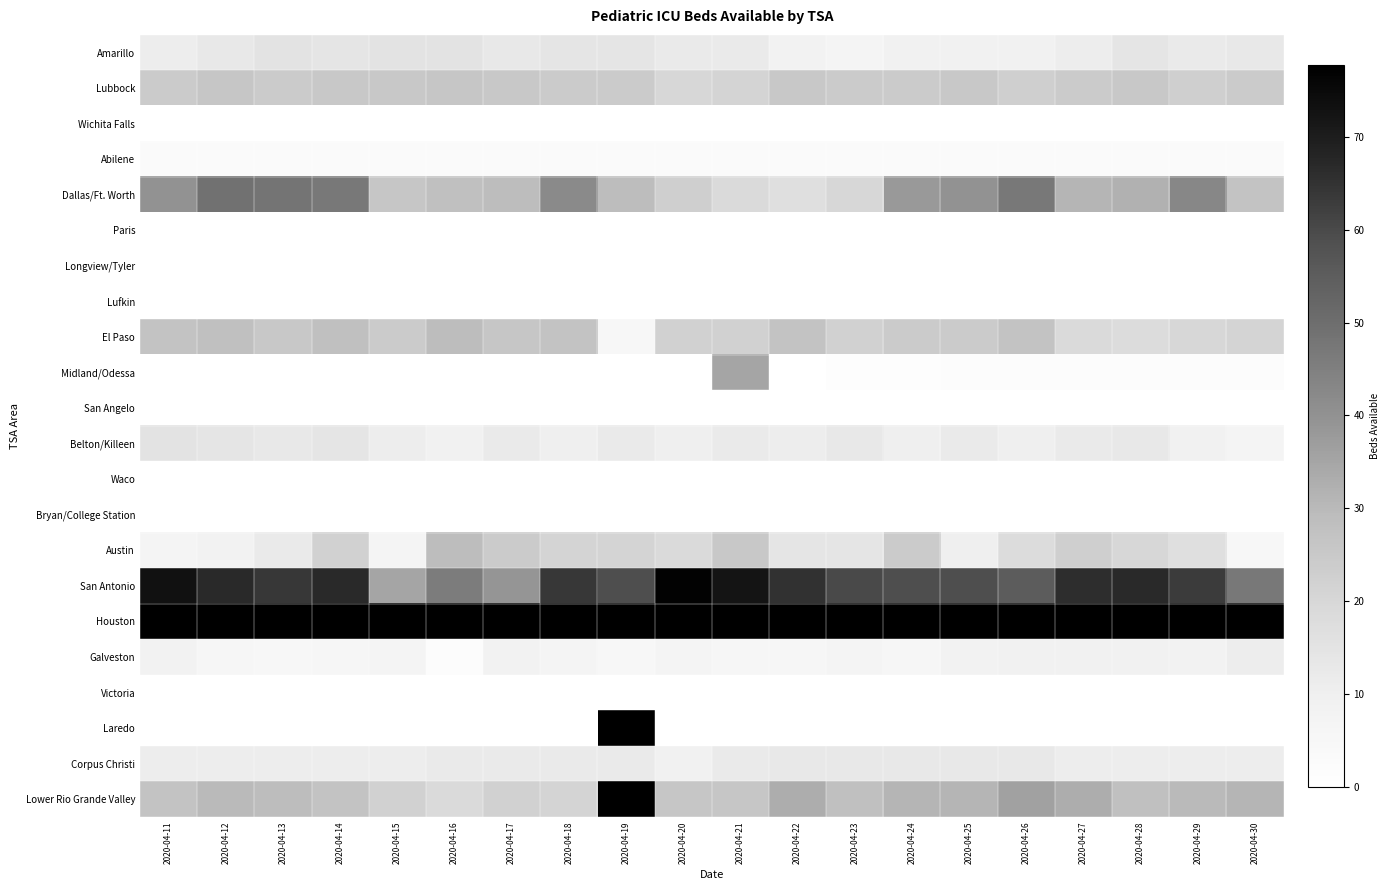

Reading left to right, list all the values displayed in this chart.

Amarillo: 2020-04-11=11	2020-04-12=13	2020-04-13=15	2020-04-14=14	2020-04-15=15	2020-04-16=15	2020-04-17=13	2020-04-18=14	2020-04-19=14	2020-04-20=12	2020-04-21=12	2020-04-22=8	2020-04-23=7	2020-04-24=9	2020-04-25=9	2020-04-26=9	2020-04-27=11	2020-04-28=14	2020-04-29=12	2020-04-30=13
Lubbock: 2020-04-11=24	2020-04-12=26	2020-04-13=24	2020-04-14=25	2020-04-15=25	2020-04-16=26	2020-04-17=25	2020-04-18=24	2020-04-19=24	2020-04-20=20	2020-04-21=21	2020-04-22=25	2020-04-23=24	2020-04-24=24	2020-04-25=25	2020-04-26=23	2020-04-27=24	2020-04-28=25	2020-04-29=23	2020-04-30=24
Wichita Falls: 2020-04-11=0	2020-04-12=0	2020-04-13=0	2020-04-14=0	2020-04-15=0	2020-04-16=0	2020-04-17=0	2020-04-18=0	2020-04-19=0	2020-04-20=0	2020-04-21=0	2020-04-22=0	2020-04-23=0	2020-04-24=0	2020-04-25=0	2020-04-26=0	2020-04-27=0	2020-04-28=0	2020-04-29=0	2020-04-30=0
Abilene: 2020-04-11=3	2020-04-12=3	2020-04-13=3	2020-04-14=3	2020-04-15=3	2020-04-16=3	2020-04-17=3	2020-04-18=3	2020-04-19=3	2020-04-20=3	2020-04-21=3	2020-04-22=3	2020-04-23=3	2020-04-24=3	2020-04-25=3	2020-04-26=3	2020-04-27=3	2020-04-28=3	2020-04-29=3	2020-04-30=3
Dallas/Ft. Worth: 2020-04-11=40	2020-04-12=49	2020-04-13=48	2020-04-14=47	2020-04-15=26	2020-04-16=28	2020-04-17=29	2020-04-18=42	2020-04-19=29	2020-04-20=23	2020-04-21=19	2020-04-22=17	2020-04-23=20	2020-04-24=38	2020-04-25=40	2020-04-26=47	2020-04-27=31	2020-04-28=32	2020-04-29=43	2020-04-30=27
Paris: 2020-04-11=0	2020-04-12=0	2020-04-13=0	2020-04-14=0	2020-04-15=0	2020-04-16=0	2020-04-17=0	2020-04-18=0	2020-04-19=0	2020-04-20=0	2020-04-21=0	2020-04-22=0	2020-04-23=0	2020-04-24=0	2020-04-25=0	2020-04-26=0	2020-04-27=0	2020-04-28=0	2020-04-29=0	2020-04-30=0
Longview/Tyler: 2020-04-11=0	2020-04-12=0	2020-04-13=0	2020-04-14=0	2020-04-15=0	2020-04-16=0	2020-04-17=0	2020-04-18=0	2020-04-19=0	2020-04-20=0	2020-04-21=0	2020-04-22=0	2020-04-23=0	2020-04-24=0	2020-04-25=0	2020-04-26=0	2020-04-27=0	2020-04-28=0	2020-04-29=0	2020-04-30=0
Lufkin: 2020-04-11=0	2020-04-12=0	2020-04-13=0	2020-04-14=0	2020-04-15=0	2020-04-16=0	2020-04-17=0	2020-04-18=0	2020-04-19=0	2020-04-20=0	2020-04-21=0	2020-04-22=0	2020-04-23=0	2020-04-24=0	2020-04-25=0	2020-04-26=0	2020-04-27=0	2020-04-28=0	2020-04-29=0	2020-04-30=0
El Paso: 2020-04-11=27	2020-04-12=28	2020-04-13=25	2020-04-14=28	2020-04-15=24	2020-04-16=29	2020-04-17=26	2020-04-18=27	2020-04-19=5	2020-04-20=22	2020-04-21=22	2020-04-22=27	2020-04-23=22	2020-04-24=24	2020-04-25=24	2020-04-26=27	2020-04-27=19	2020-04-28=18	2020-04-29=20	2020-04-30=21
Midland/Odessa: 2020-04-11=0	2020-04-12=0	2020-04-13=0	2020-04-14=0	2020-04-15=0	2020-04-16=0	2020-04-17=0	2020-04-18=0	2020-04-19=0	2020-04-20=0	2020-04-21=35	2020-04-22=0	2020-04-23=1	2020-04-24=1	2020-04-25=2	2020-04-26=2	2020-04-27=2	2020-04-28=2	2020-04-29=2	2020-04-30=2
San Angelo: 2020-04-11=0	2020-04-12=0	2020-04-13=0	2020-04-14=0	2020-04-15=0	2020-04-16=0	2020-04-17=0	2020-04-18=0	2020-04-19=0	2020-04-20=0	2020-04-21=0	2020-04-22=0	2020-04-23=0	2020-04-24=0	2020-04-25=0	2020-04-26=0	2020-04-27=0	2020-04-28=0	2020-04-29=0	2020-04-30=0
Belton/Killeen: 2020-04-11=15	2020-04-12=14	2020-04-13=13	2020-04-14=14	2020-04-15=11	2020-04-16=9	2020-04-17=12	2020-04-18=10	2020-04-19=12	2020-04-20=10	2020-04-21=12	2020-04-22=11	2020-04-23=13	2020-04-24=10	2020-04-25=12	2020-04-26=10	2020-04-27=12	2020-04-28=13	2020-04-29=9	2020-04-30=7
Waco: 2020-04-11=0	2020-04-12=0	2020-04-13=0	2020-04-14=0	2020-04-15=0	2020-04-16=0	2020-04-17=0	2020-04-18=0	2020-04-19=0	2020-04-20=0	2020-04-21=0	2020-04-22=0	2020-04-23=0	2020-04-24=0	2020-04-25=0	2020-04-26=0	2020-04-27=0	2020-04-28=0	2020-04-29=0	2020-04-30=0
Bryan/College Station: 2020-04-11=0	2020-04-12=0	2020-04-13=0	2020-04-14=0	2020-04-15=0	2020-04-16=0	2020-04-17=0	2020-04-18=0	2020-04-19=0	2020-04-20=0	2020-04-21=0	2020-04-22=0	2020-04-23=0	2020-04-24=0	2020-04-25=0	2020-04-26=0	2020-04-27=0	2020-04-28=0	2020-04-29=0	2020-04-30=0
Austin: 2020-04-11=7	2020-04-12=8	2020-04-13=12	2020-04-14=22	2020-04-15=7	2020-04-16=29	2020-04-17=24	2020-04-18=21	2020-04-19=21	2020-04-20=19	2020-04-21=25	2020-04-22=14	2020-04-23=14	2020-04-24=24	2020-04-25=10	2020-04-26=18	2020-04-27=23	2020-04-28=20	2020-04-29=17	2020-04-30=5
San Antonio: 2020-04-11=73	2020-04-12=67	2020-04-13=64	2020-04-14=67	2020-04-15=35	2020-04-16=46	2020-04-17=39	2020-04-18=64	2020-04-19=59	2020-04-20=77	2020-04-21=72	2020-04-22=65	2020-04-23=60	2020-04-24=59	2020-04-25=59	2020-04-26=55	2020-04-27=66	2020-04-28=67	2020-04-29=63	2020-04-30=47
Houston: 2020-04-11=114	2020-04-12=120	2020-04-13=119	2020-04-14=99	2020-04-15=114	2020-04-16=114	2020-04-17=123	2020-04-18=143	2020-04-19=135	2020-04-20=136	2020-04-21=132	2020-04-22=126	2020-04-23=122	2020-04-24=127	2020-04-25=114	2020-04-26=122	2020-04-27=120	2020-04-28=120	2020-04-29=124	2020-04-30=124
Galveston: 2020-04-11=8	2020-04-12=6	2020-04-13=5	2020-04-14=6	2020-04-15=7	2020-04-16=2	2020-04-17=8	2020-04-18=7	2020-04-19=5	2020-04-20=7	2020-04-21=6	2020-04-22=6	2020-04-23=7	2020-04-24=6	2020-04-25=8	2020-04-26=9	2020-04-27=9	2020-04-28=9	2020-04-29=8	2020-04-30=11
Victoria: 2020-04-11=0	2020-04-12=0	2020-04-13=0	2020-04-14=0	2020-04-15=0	2020-04-16=0	2020-04-17=0	2020-04-18=0	2020-04-19=0	2020-04-20=0	2020-04-21=0	2020-04-22=0	2020-04-23=0	2020-04-24=0	2020-04-25=0	2020-04-26=0	2020-04-27=0	2020-04-28=0	2020-04-29=0	2020-04-30=0
Laredo: 2020-04-11=0	2020-04-12=0	2020-04-13=0	2020-04-14=0	2020-04-15=0	2020-04-16=0	2020-04-17=0	2020-04-18=0	2020-04-19=92	2020-04-20=0	2020-04-21=0	2020-04-22=0	2020-04-23=0	2020-04-24=0	2020-04-25=0	2020-04-26=0	2020-04-27=0	2020-04-28=0	2020-04-29=0	2020-04-30=0
Corpus Christi: 2020-04-11=11	2020-04-12=11	2020-04-13=11	2020-04-14=11	2020-04-15=11	2020-04-16=12	2020-04-17=12	2020-04-18=12	2020-04-19=12	2020-04-20=9	2020-04-21=12	2020-04-22=13	2020-04-23=13	2020-04-24=13	2020-04-25=13	2020-04-26=13	2020-04-27=11	2020-04-28=11	2020-04-29=11	2020-04-30=11
Lower Rio Grande Valley: 2020-04-11=27	2020-04-12=30	2020-04-13=29	2020-04-14=27	2020-04-15=22	2020-04-16=19	2020-04-17=22	2020-04-18=21	2020-04-19=150	2020-04-20=26	2020-04-21=26	2020-04-22=33	2020-04-23=28	2020-04-24=31	2020-04-25=31	2020-04-26=36	2020-04-27=33	2020-04-28=28	2020-04-29=30	2020-04-30=31